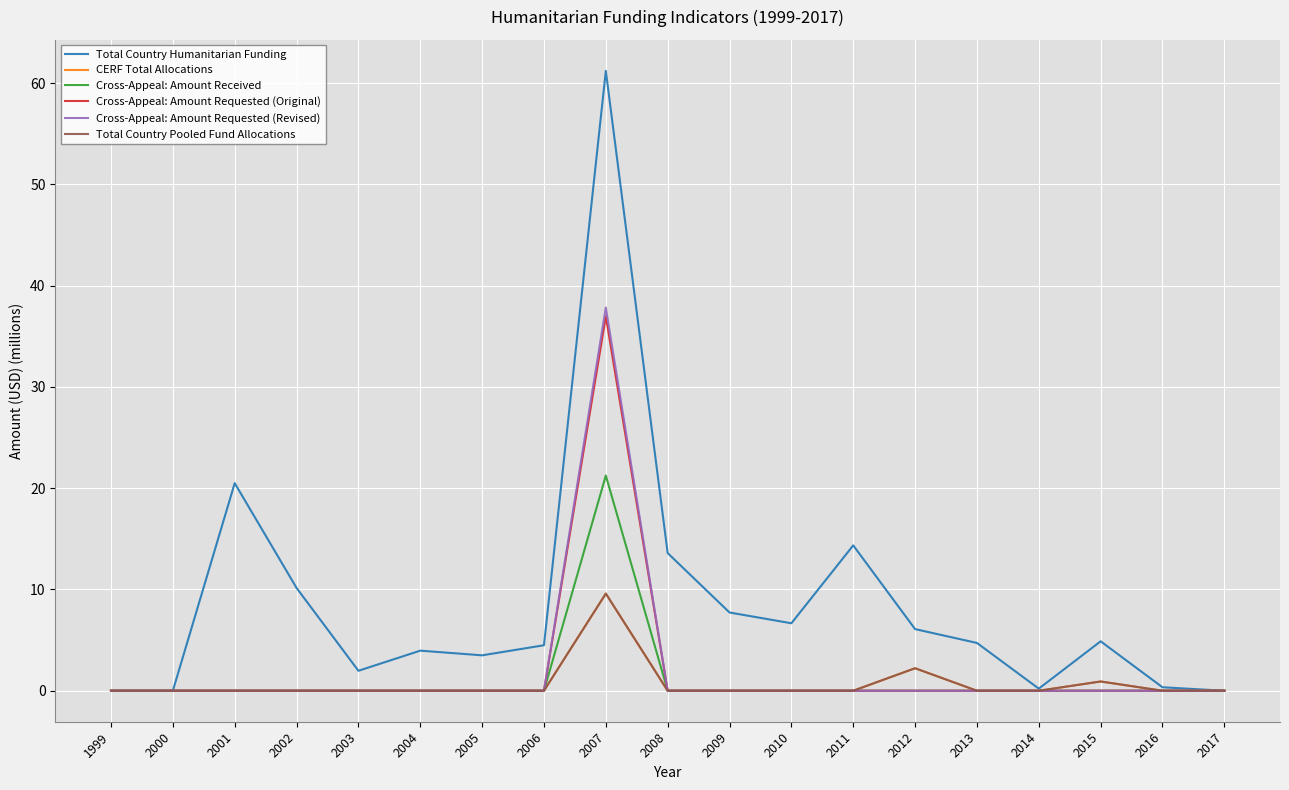

Reading left to right, extract all data points from this chart.

Total Country Humanitarian Funding: 0.0	0.0	20.5	10.1	2.0	4.0	3.5	4.5	61.2	13.6	7.7	6.7	14.4	6.1	4.7	0.2	4.9	0.3	0.0
CERF Total Allocations: 0.0	0.0	0.0	0.0	0.0	0.0	0.0	0.0	9.6	0.0	0.0	0.0	0.0	2.2	0.0	0.0	0.9	0.0	0.0
Cross-Appeal: Amount Received: 0.0	0.0	0.0	0.0	0.0	0.0	0.0	0.0	21.2	0.0	0.0	0.0	0.0	0.0	0.0	0.0	0.0	0.0	0.0
Cross-Appeal: Amount Requested (Original): 0.0	0.0	0.0	0.0	0.0	0.0	0.0	0.0	37.0	0.0	0.0	0.0	0.0	0.0	0.0	0.0	0.0	0.0	0.0
Cross-Appeal: Amount Requested (Revised): 0.0	0.0	0.0	0.0	0.0	0.0	0.0	0.0	37.8	0.0	0.0	0.0	0.0	0.0	0.0	0.0	0.0	0.0	0.0
Total Country Pooled Fund Allocations: 0.0	0.0	0.0	0.0	0.0	0.0	0.0	0.0	9.6	0.0	0.0	0.0	0.0	2.2	0.0	0.0	0.9	0.0	0.0